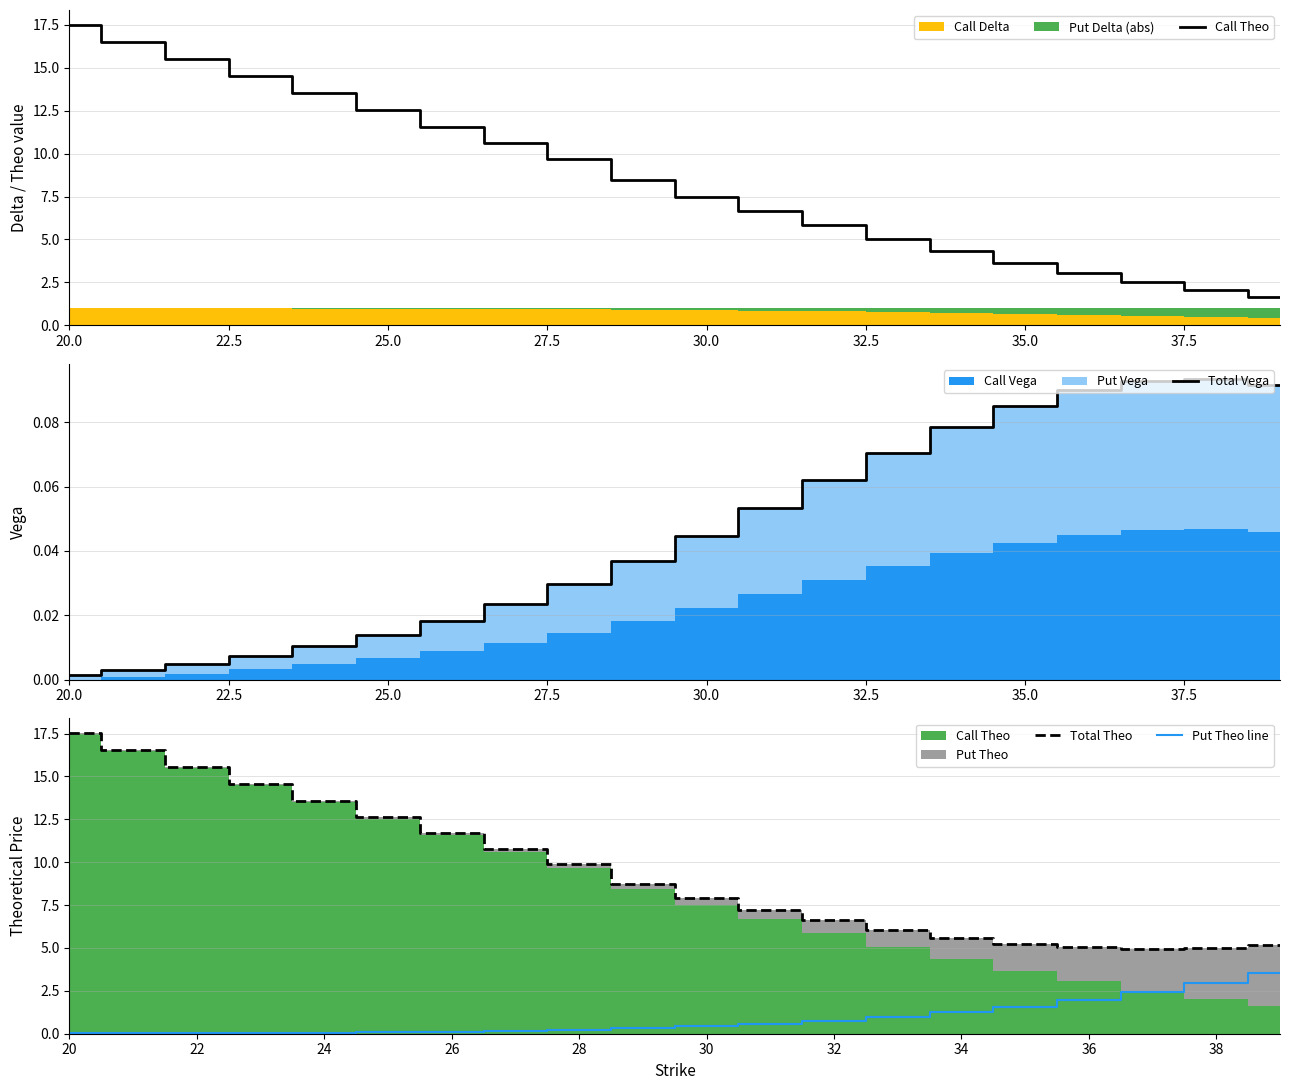

True or false: Call Theo and Total Theo intersect in this chart.

False